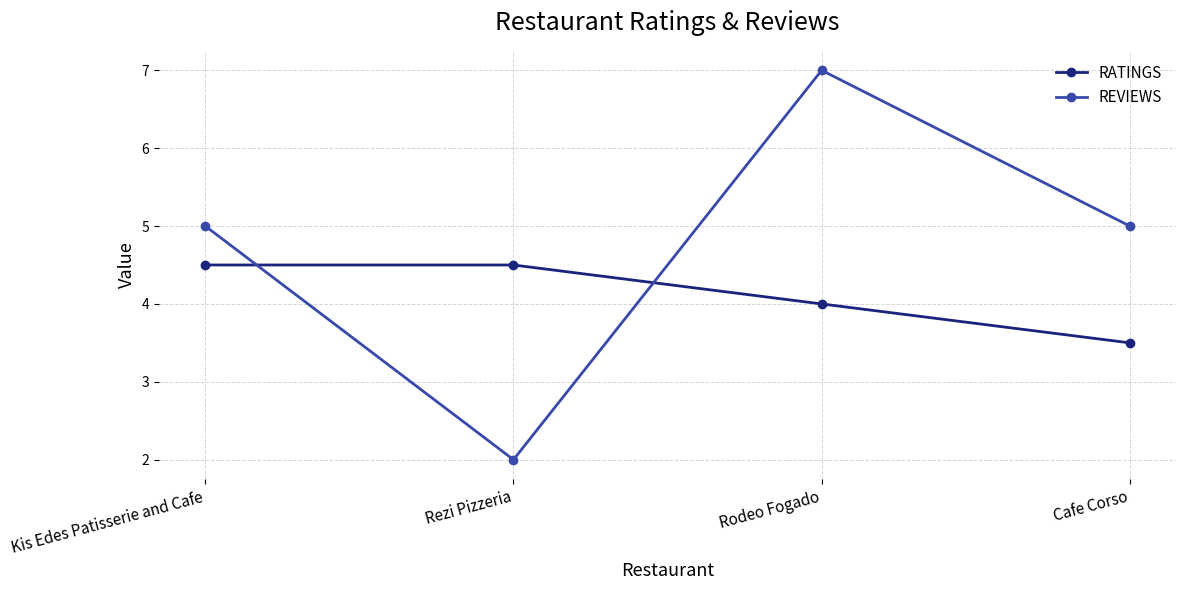

Reading left to right, what are all the values shown in this chart?

RATINGS: 4.5	4.5	4.0	3.5
REVIEWS: 5.0	2.0	7.0	5.0